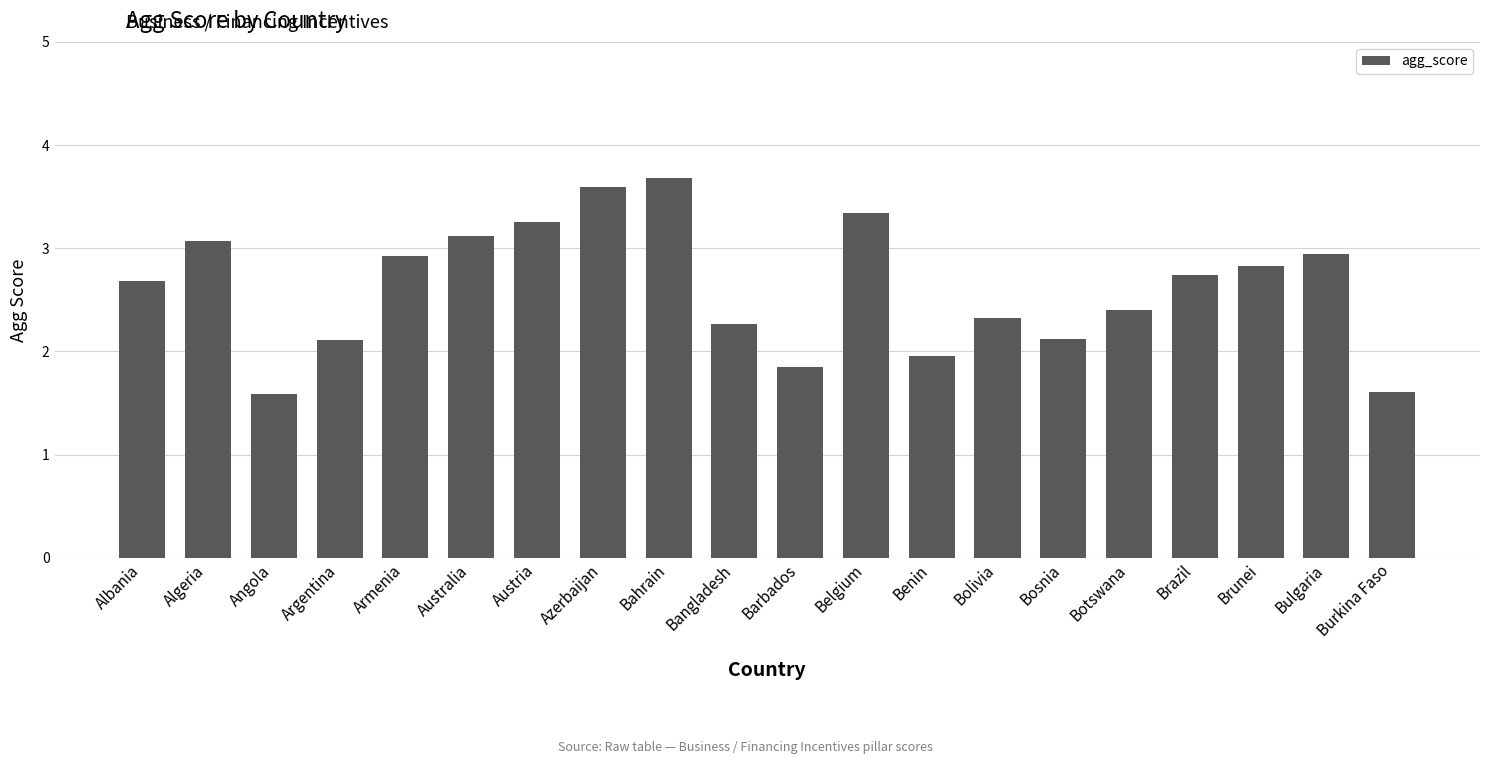

Is it true that the value at Armenia is 1.2?

False